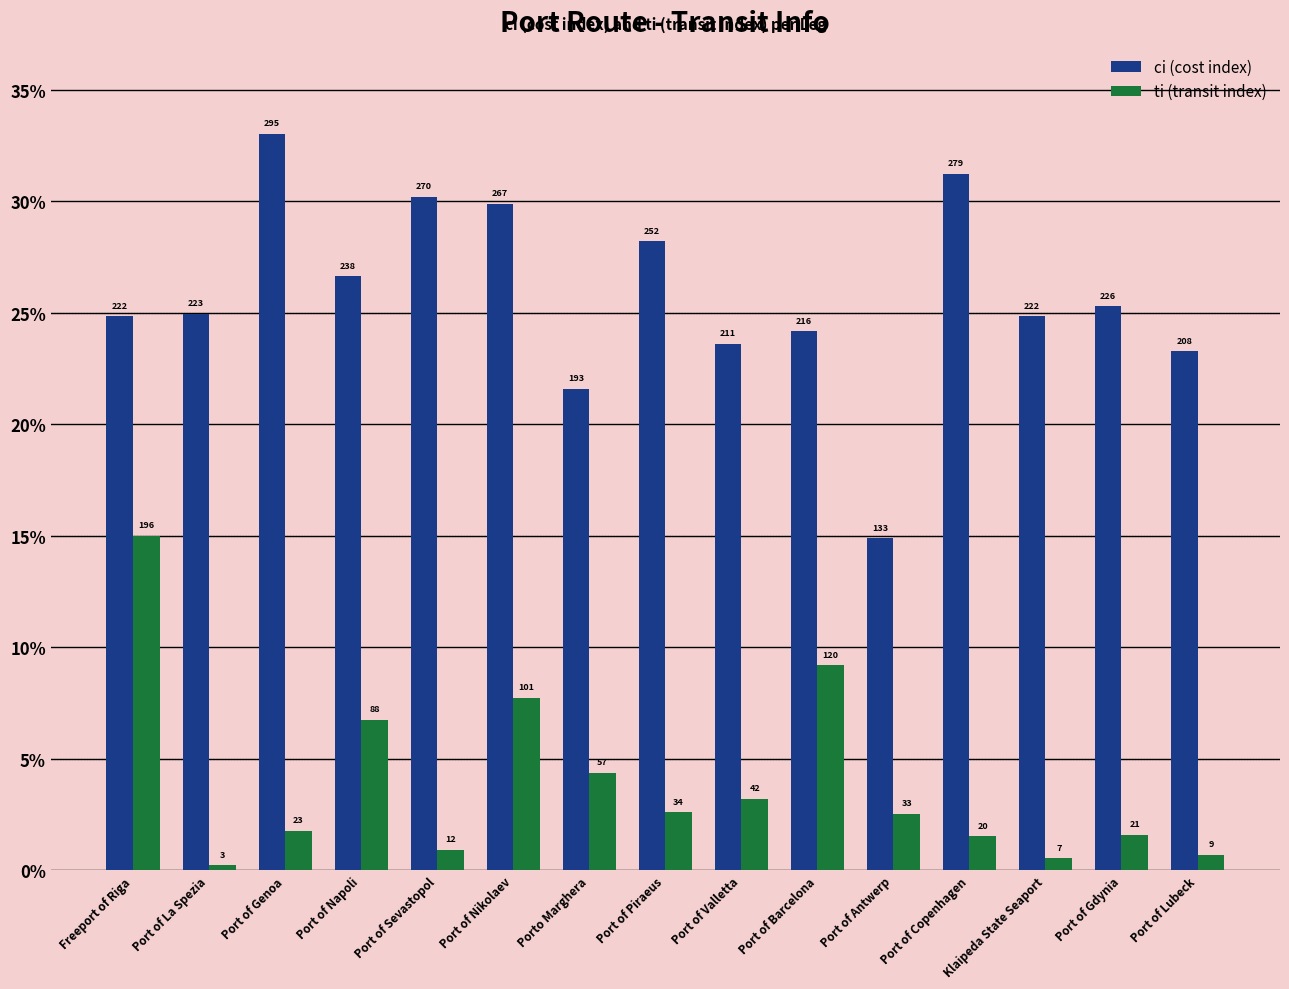

What are all the series names shown in the legend?

ci (cost index), ti (transit index)